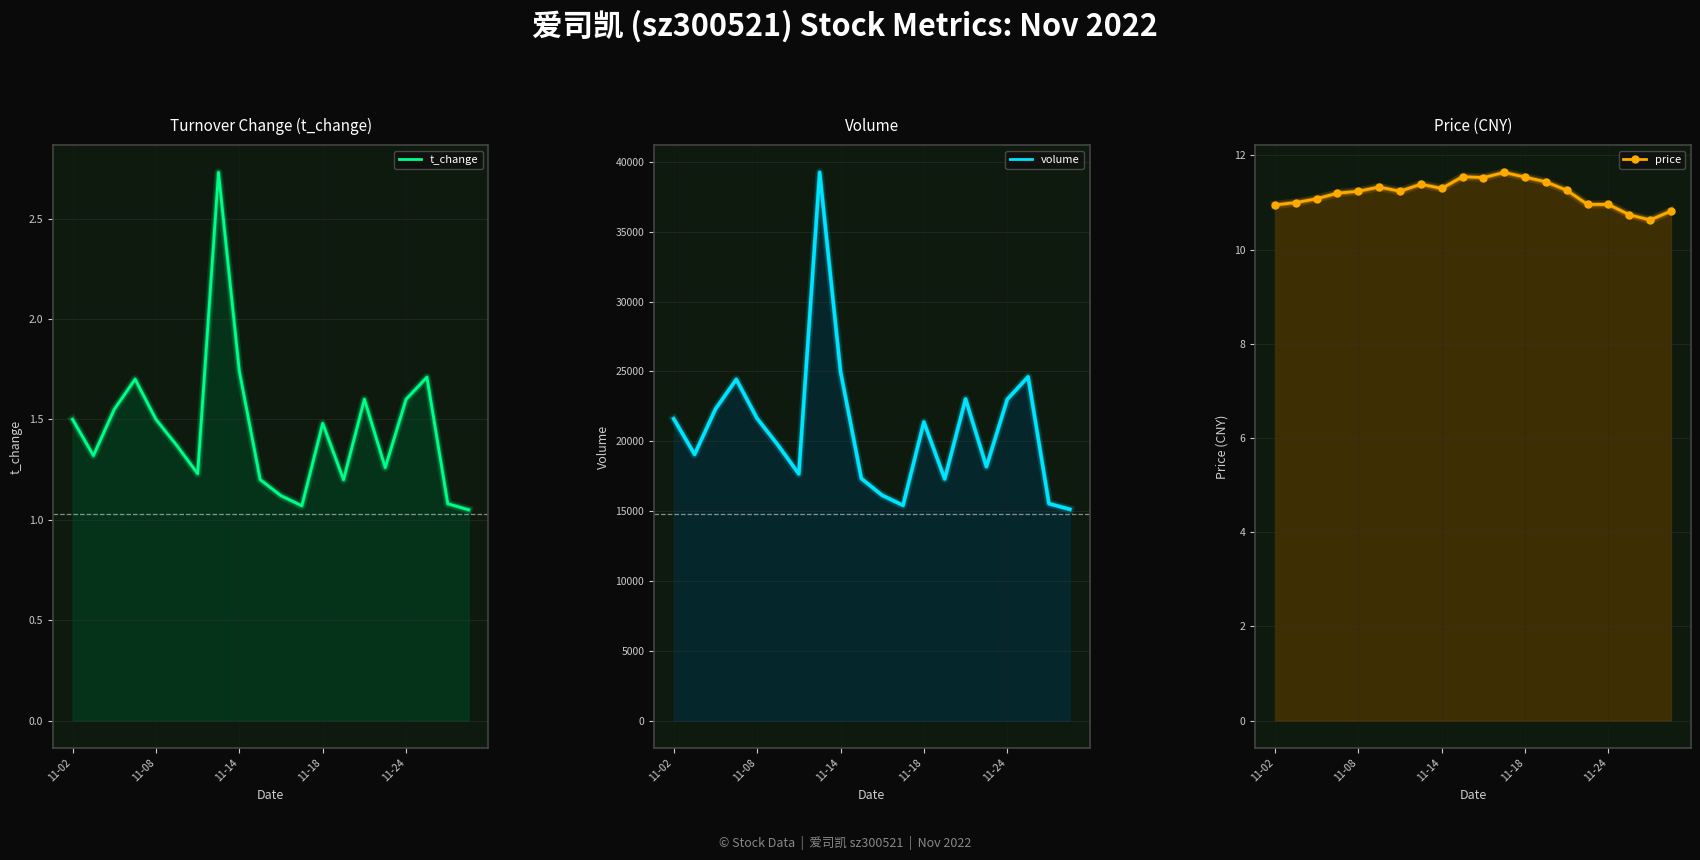

Rank the series by their maximum value, from lowest to highest.

t_change, price, volume